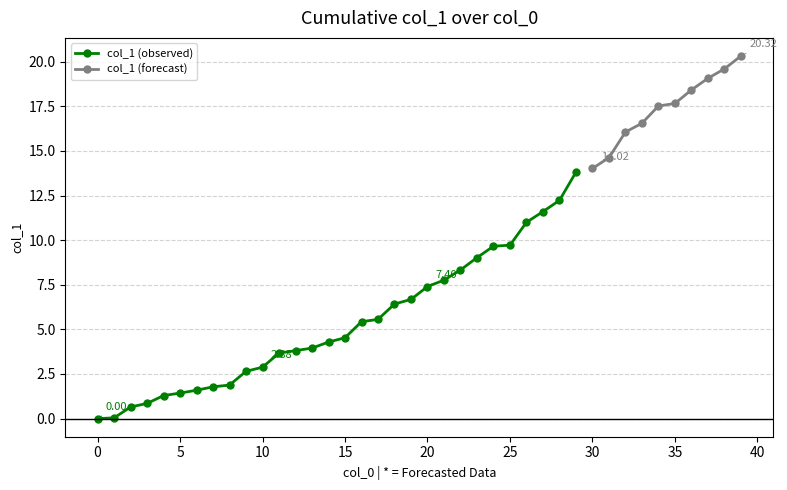

What value does the data have at 8?

1.9